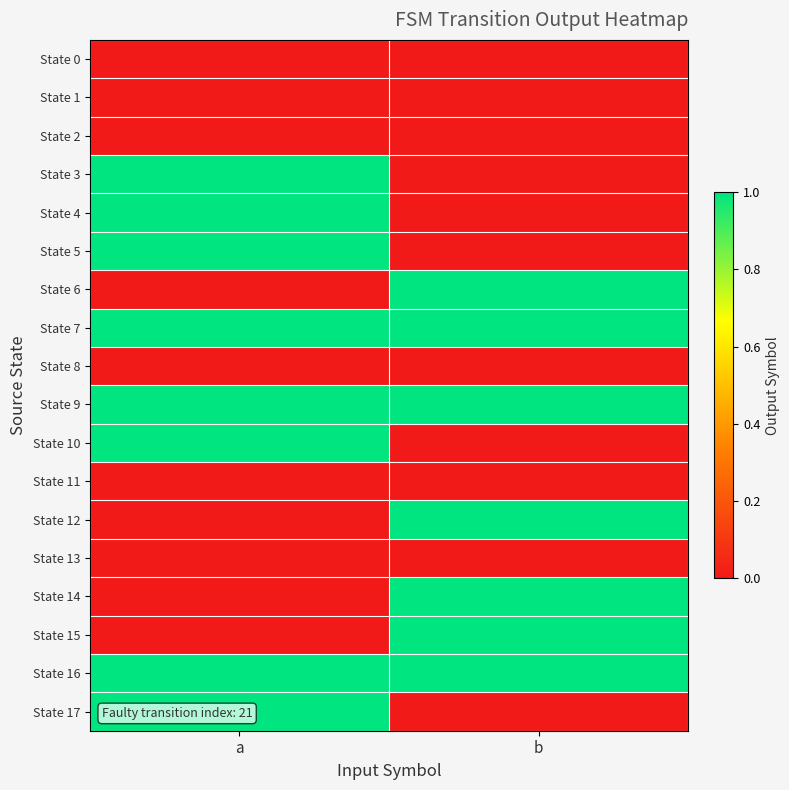

What is the spread (max minus min) of values at a?

1